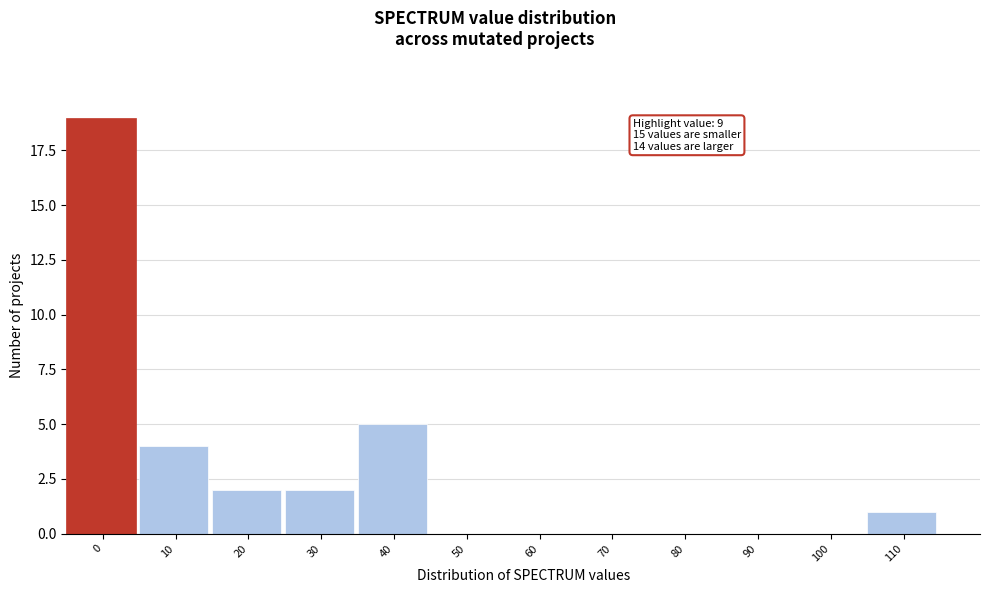

Reading left to right, what are all the values shown in this chart?

0=19	10=4	20=2	30=2	40=5	50=0	60=0	70=0	80=0	90=0	100=0	110=1